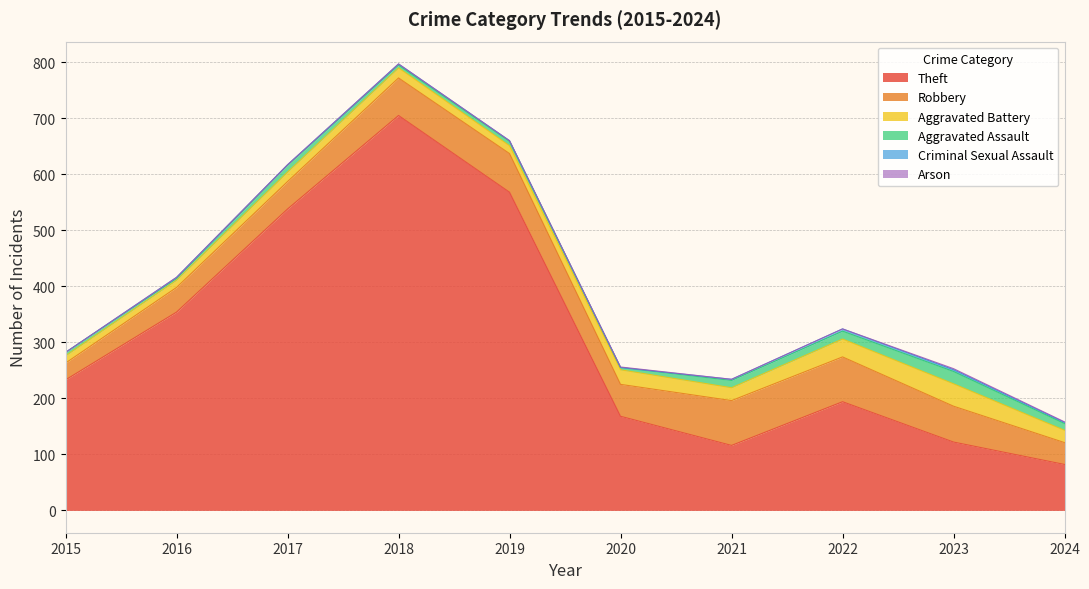

Which category has the lowest value in the Robbery series?

2015